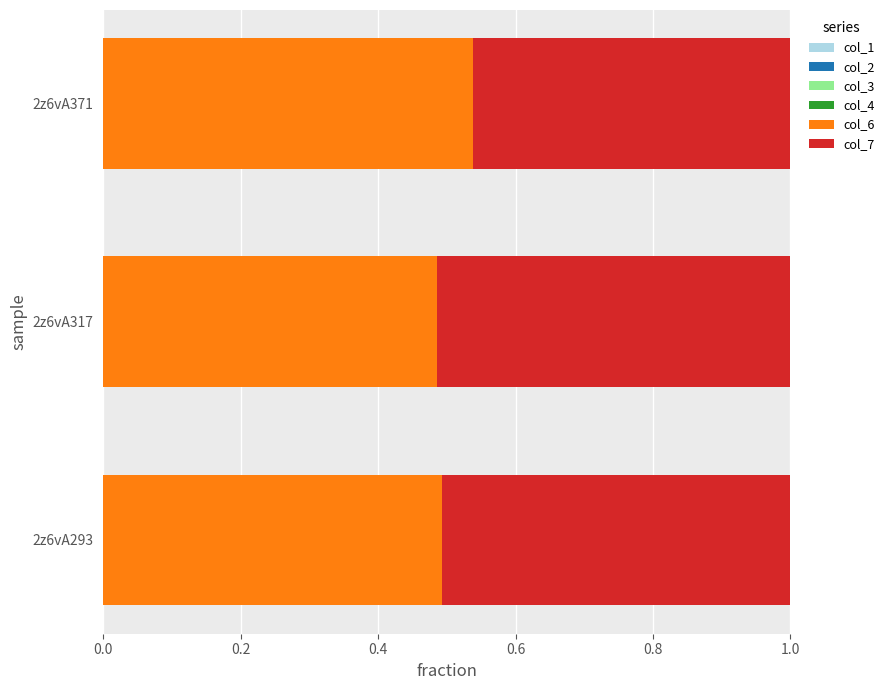

What is the total value across all series at 2z6vA371?

1.0